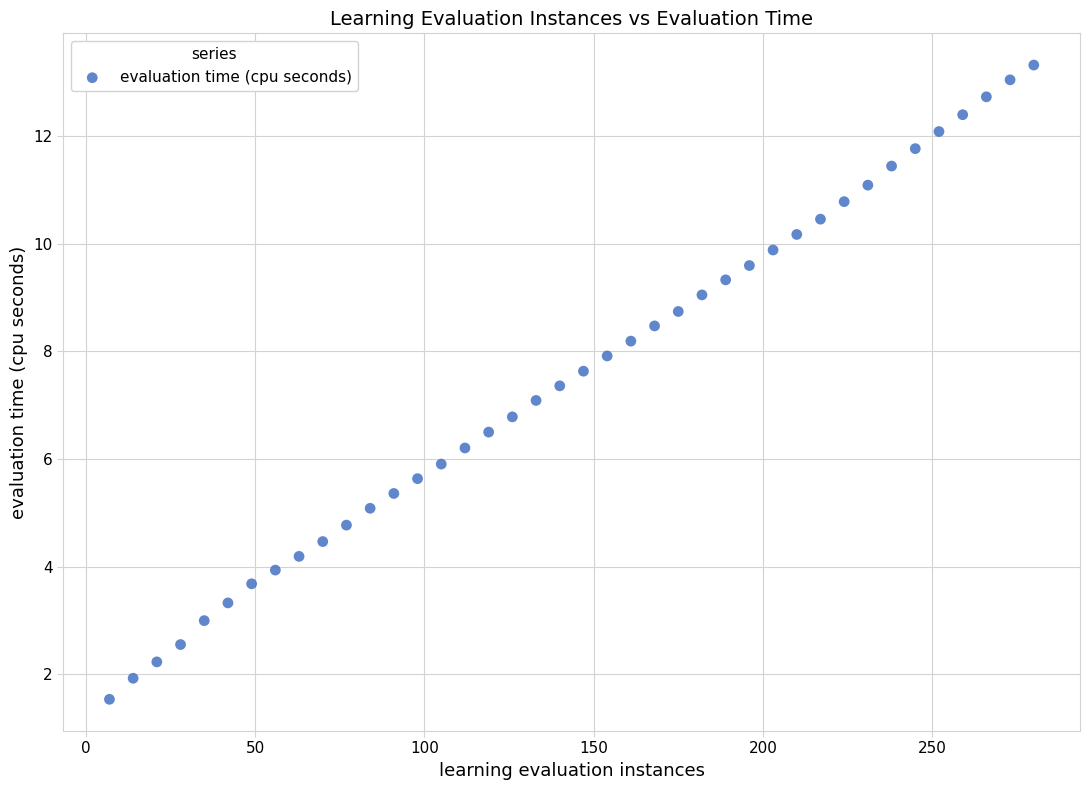

What is the range of Y values (max minus min)?

11.8